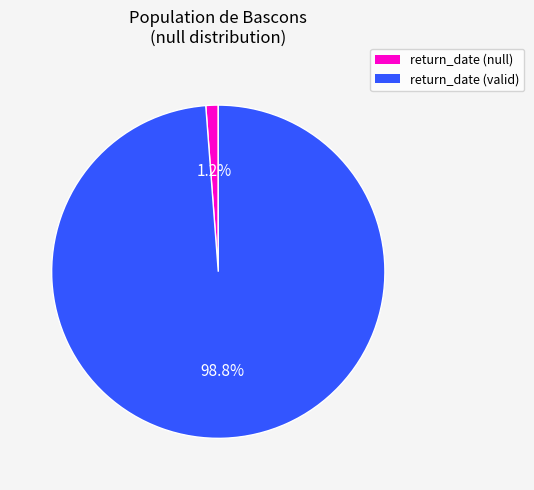

Does any single category account for the majority?

Yes